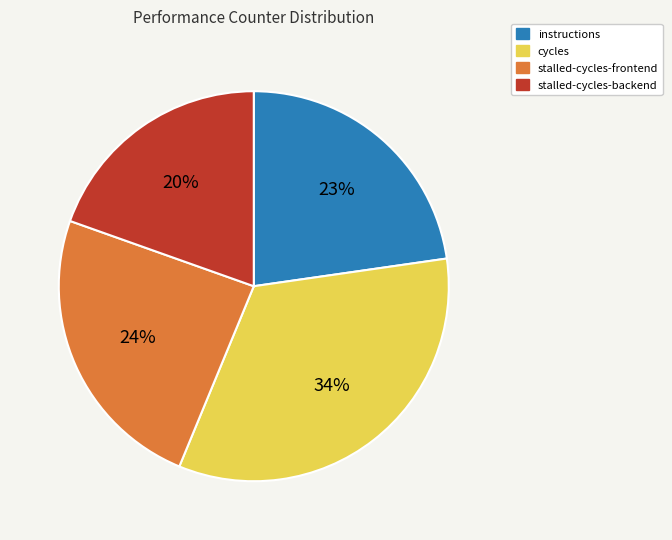

Does any single category account for the majority?

No